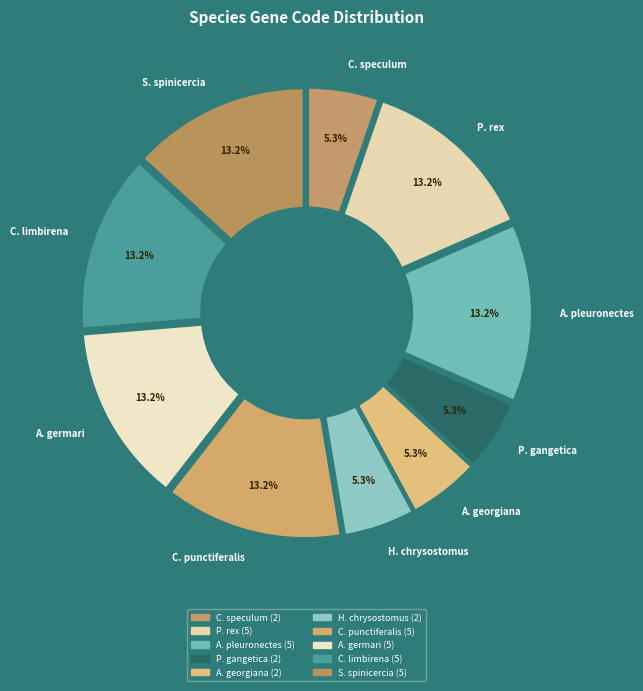

To the nearest percent, what percentage of the pie is Chaetodon speculum?

5%